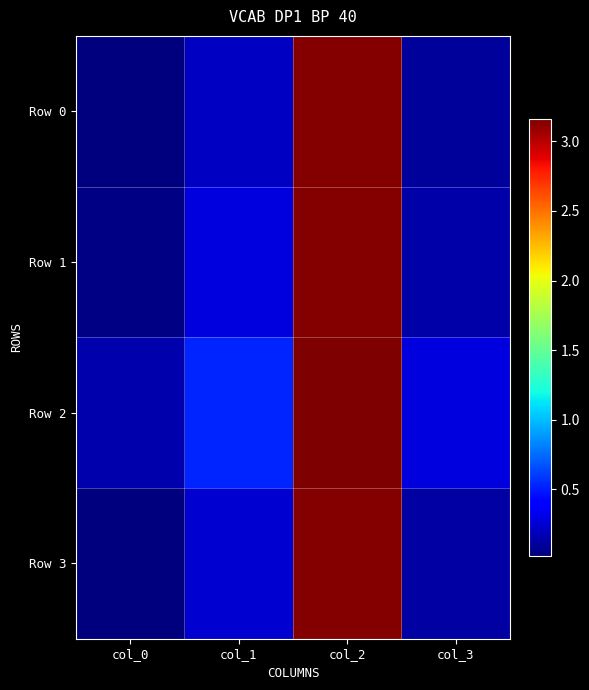

Reading left to right, what are all the values shown in this chart?

Row 0: col_0=0.0	col_1=0.2	col_2=3.1	col_3=0.1
Row 1: col_0=0.0	col_1=0.3	col_2=3.1	col_3=0.1
Row 2: col_0=0.1	col_1=0.5	col_2=3.2	col_3=0.3
Row 3: col_0=0.0	col_1=0.2	col_2=3.1	col_3=0.1